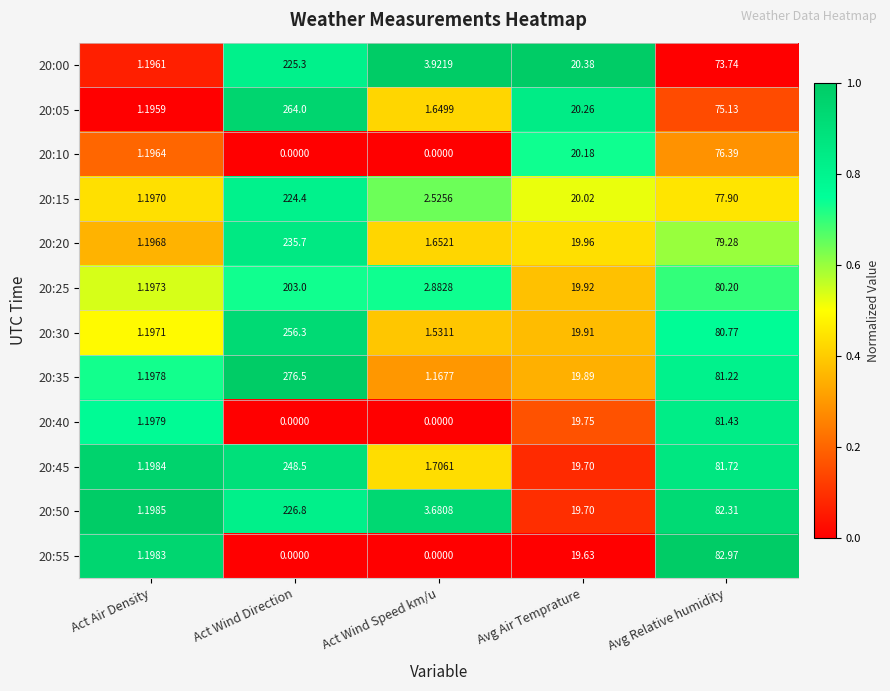

Which category has the highest value across all series?

Act Wind Direction